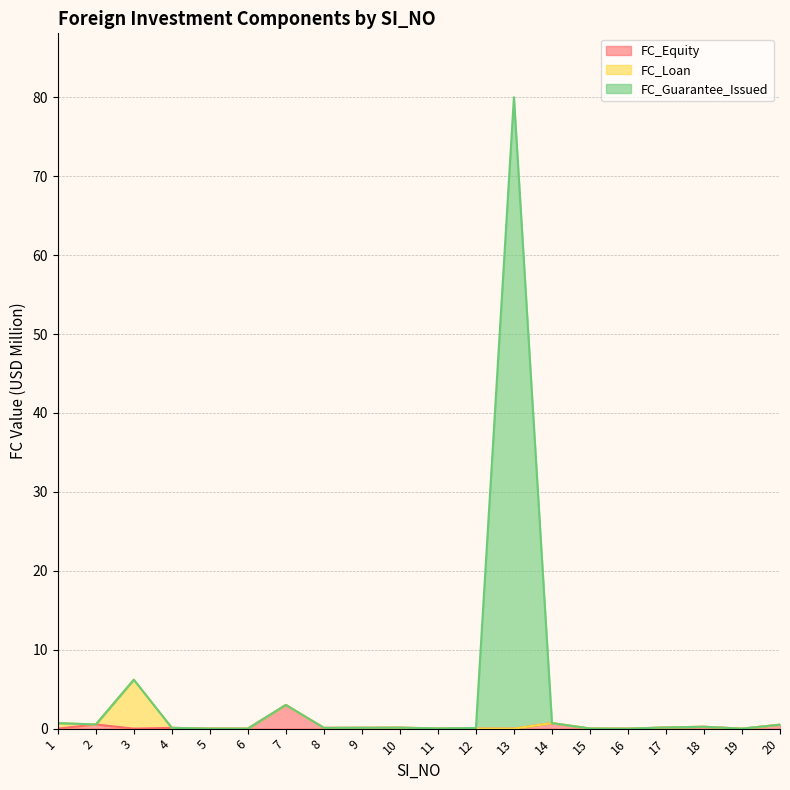

How many lines are shown in the chart?

3